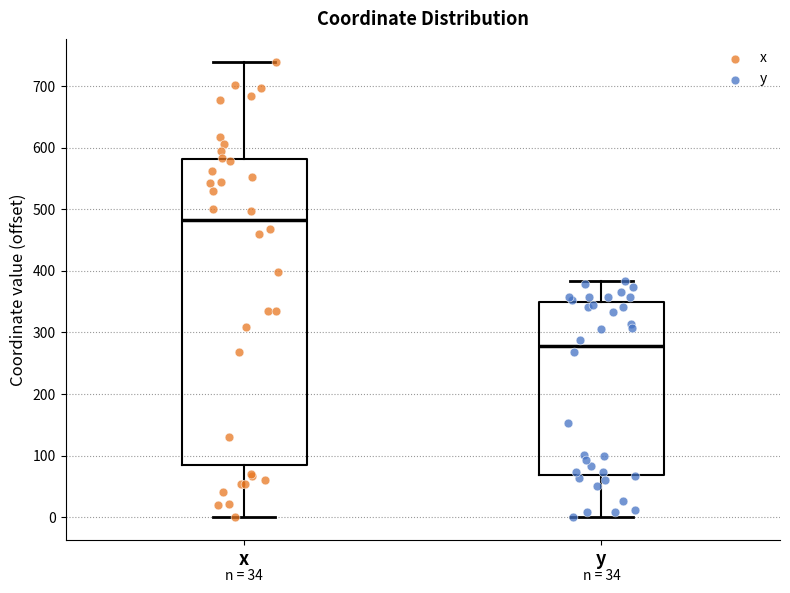

Which box has the lowest median line?

y